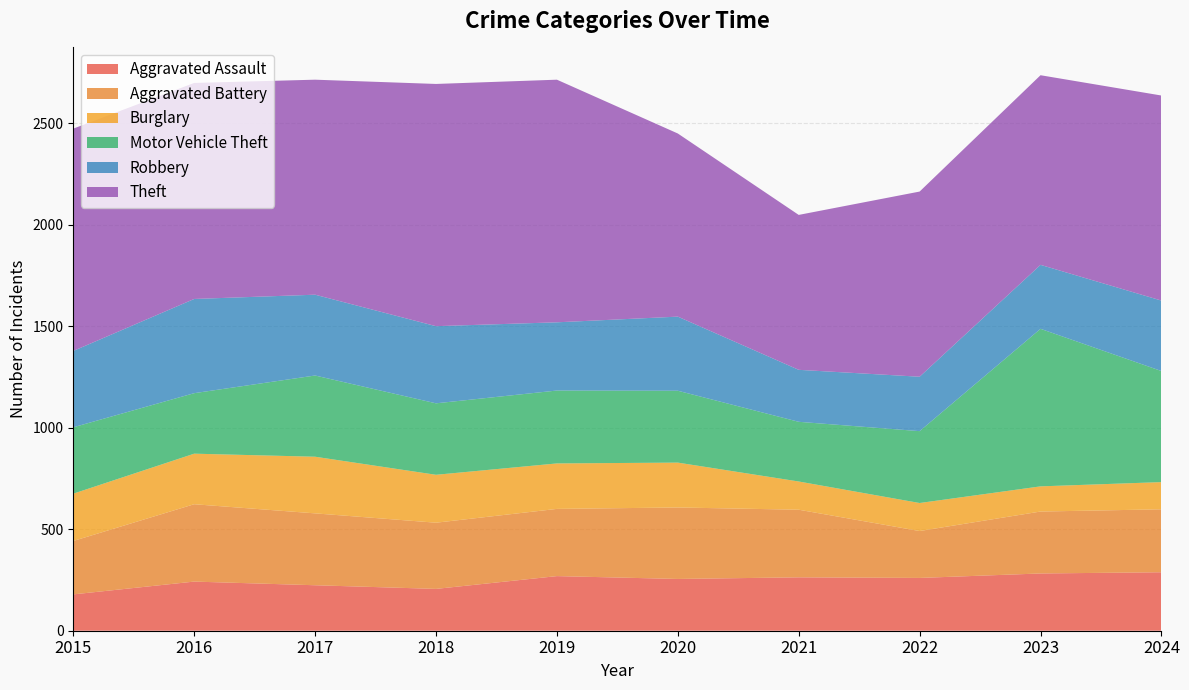

Reading left to right, list all the values displayed in this chart.

Aggravated Assault: 179	242	224	206	269	255	263	260	282	288
Aggravated Battery: 263	381	354	326	331	352	333	231	305	310
Burglary: 233	249	279	236	224	221	139	138	124	134
Motor Vehicle Theft: 327	298	400	352	359	354	294	354	776	547
Robbery: 376	464	398	380	336	365	256	268	315	347
Theft: 1095	1064	1059	1193	1195	902	763	912	934	1010